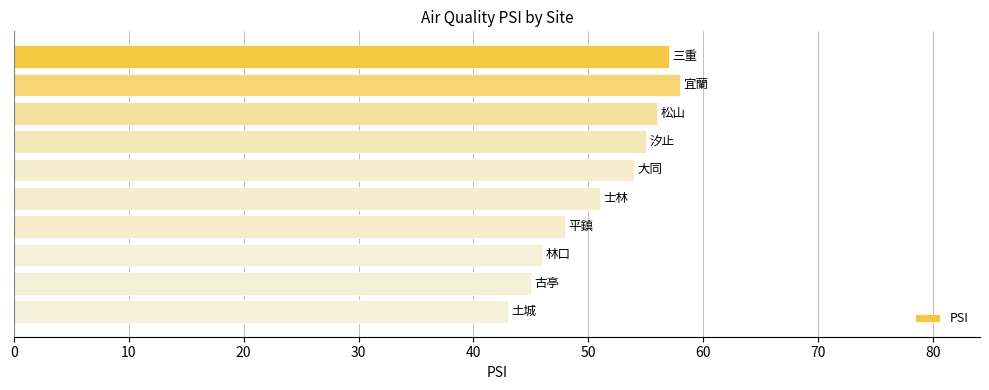

What is the value of the 10th bar from the top?

43